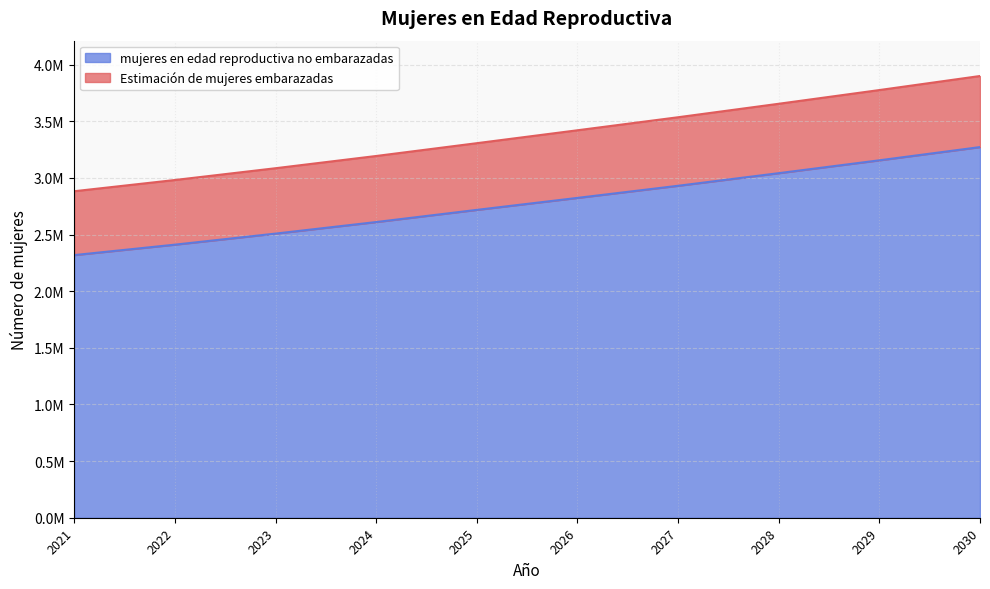

Is it true that Estimación de mujeres embarazadas equals 3654000.0 at 2028?

True